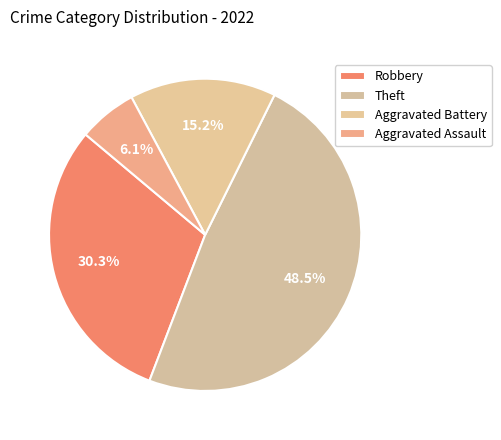

What is the change in value from Aggravated Battery to Aggravated Assault?

-3